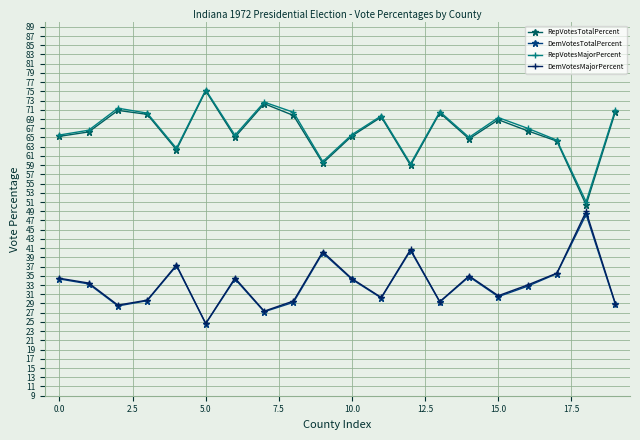

At how many categories does at least one series exceed 42?

20